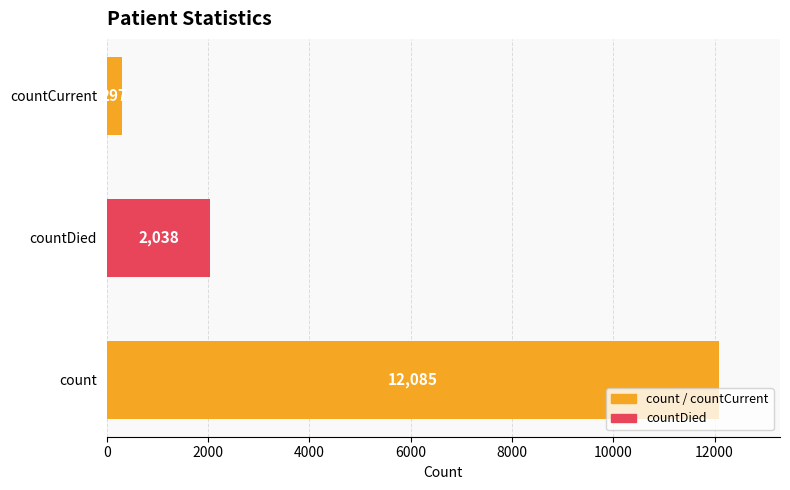

How many values are below 2038?

1